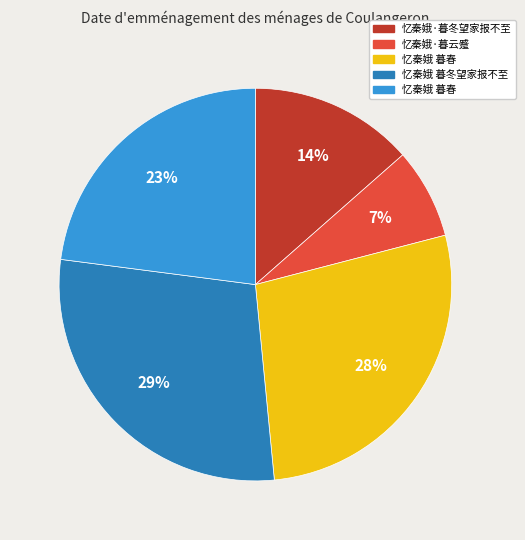

Is there any slice that represents more than half of the pie?

No